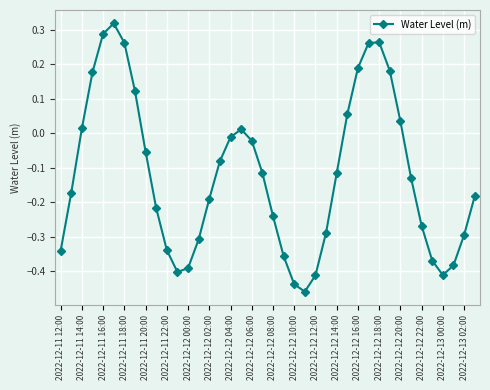

What is the difference between the second highest and second lowest values?

0.7